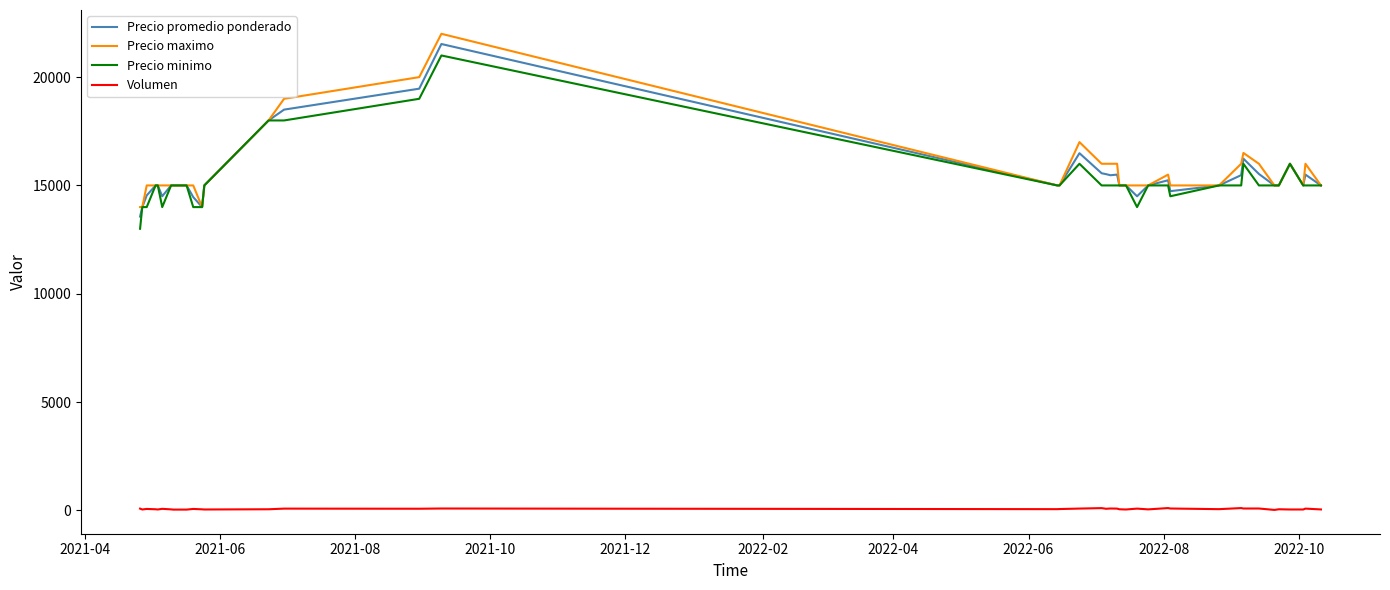

What is the highest value of the Precio promedio ponderado series?

21529